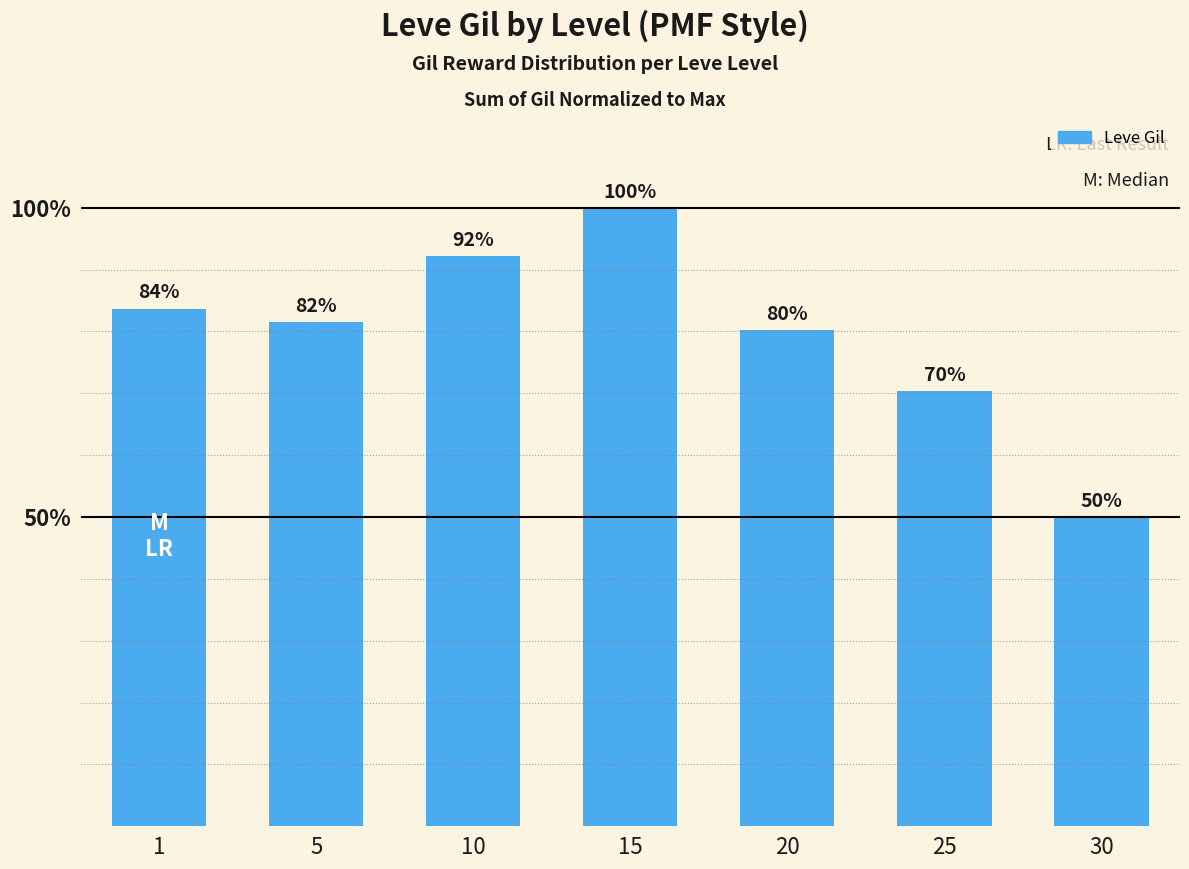

Reading left to right, what are all the values shown in this chart?

1=0.8	5=0.8	10=0.9	15=1.0	20=0.8	25=0.7	30=0.5